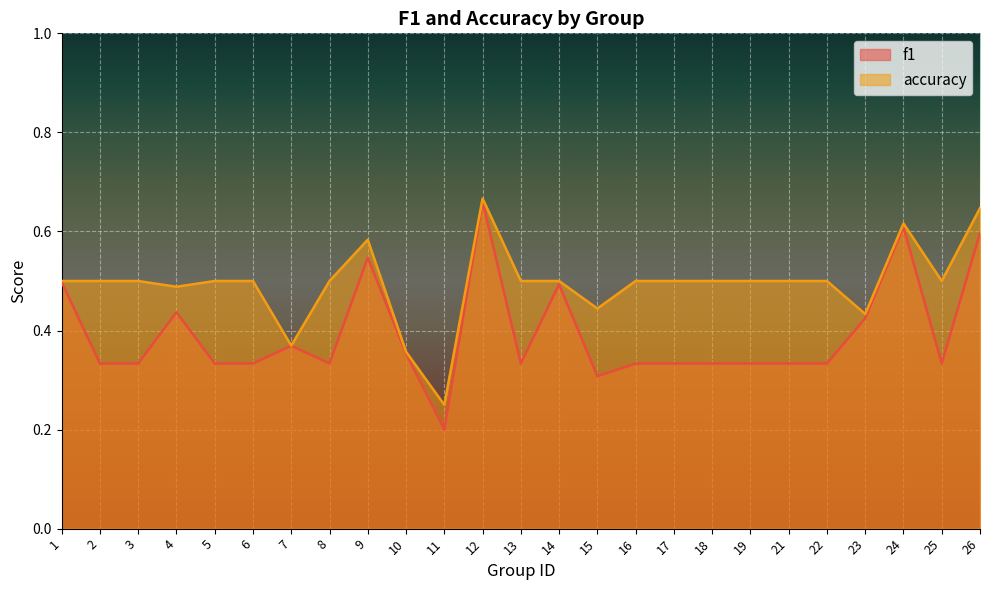

The f1 series shows 0.5 at 7. True or false?

False